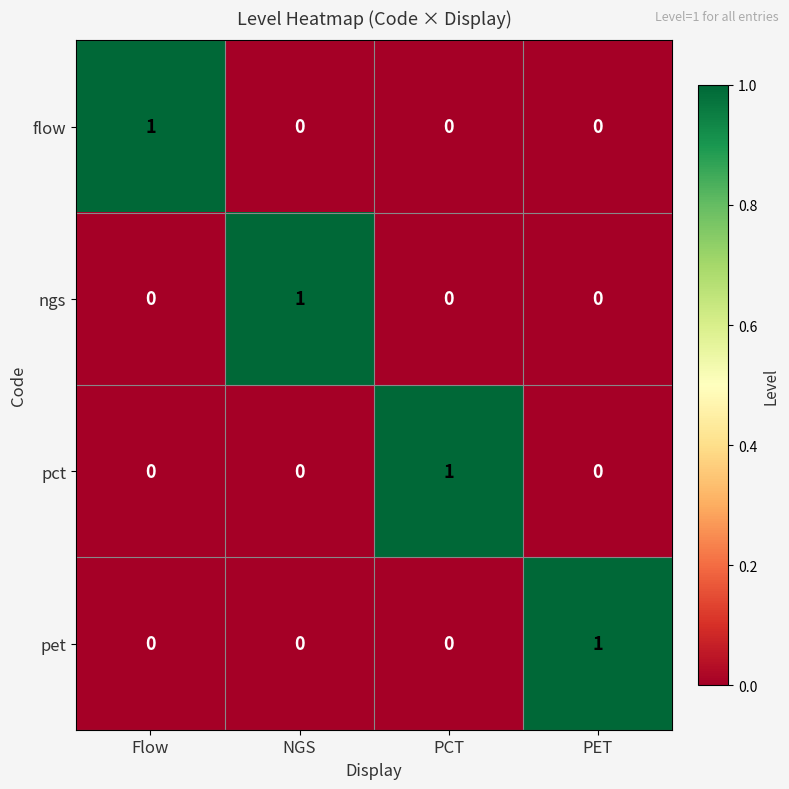

How many data points in flow are above 0?

1